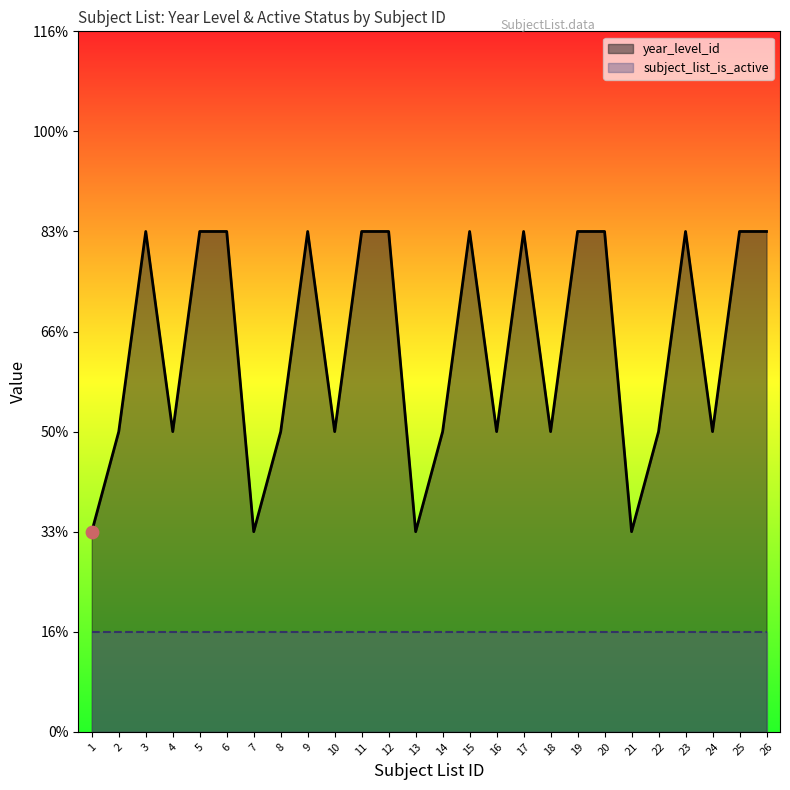

At which category is the sum across all series the highest?

3